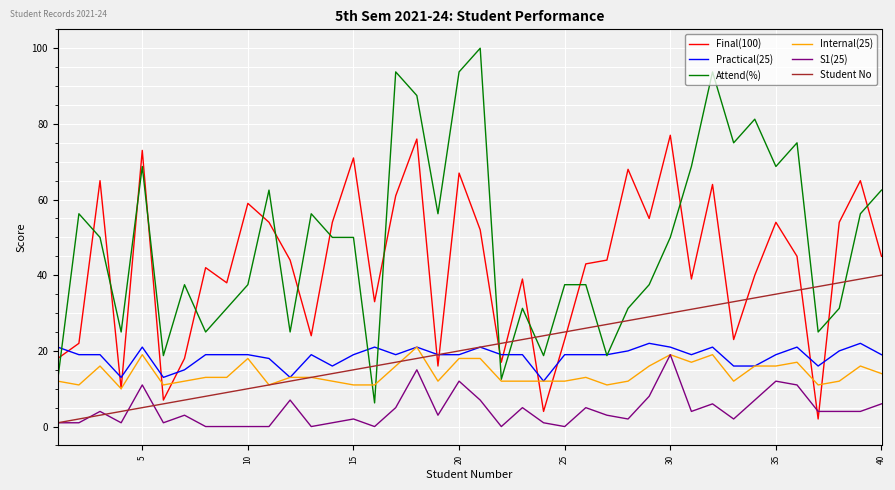

What is the average value of the Internal(25) series?

14.0